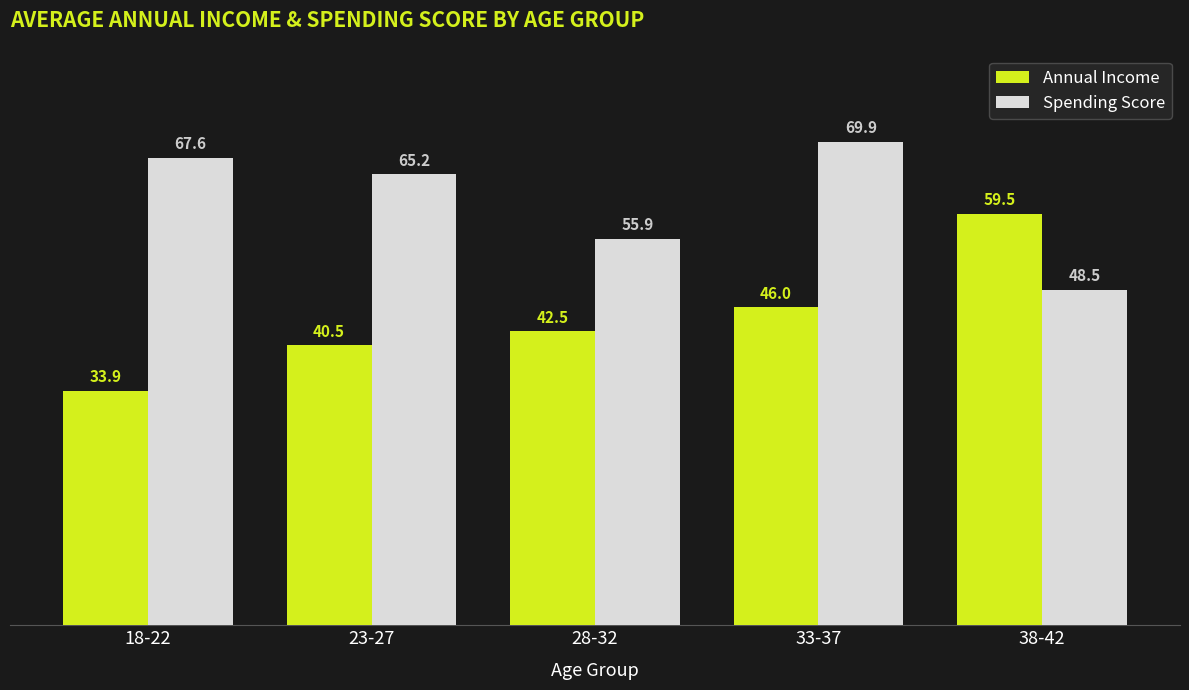

At which label does Annual Income reach its minimum?

18-22